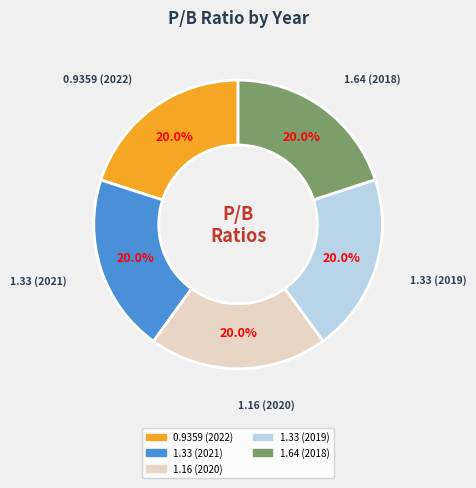

Approximately how many times larger is the value at 1.33 (2021) compared to 1.33 (2019)?

1.0